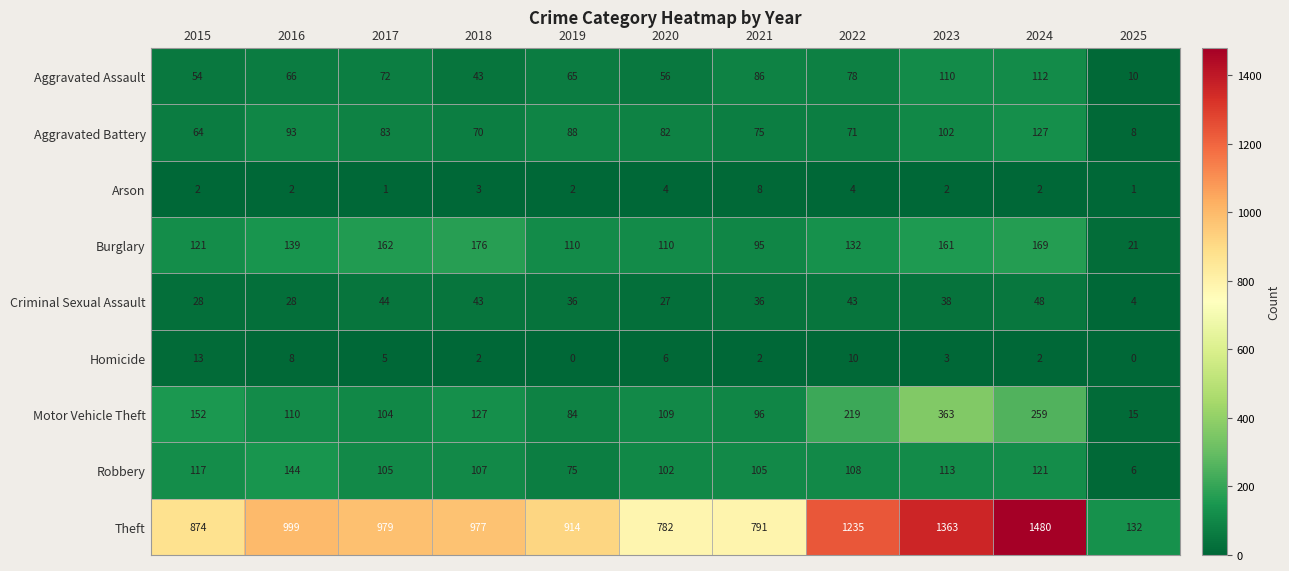

At which label does Robbery first exceed 107?

2015